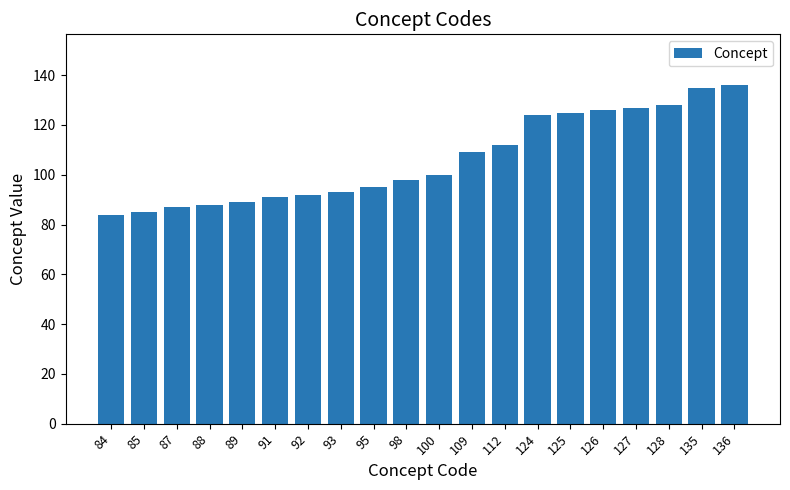

True or false: the data shows 35 at 92.

False